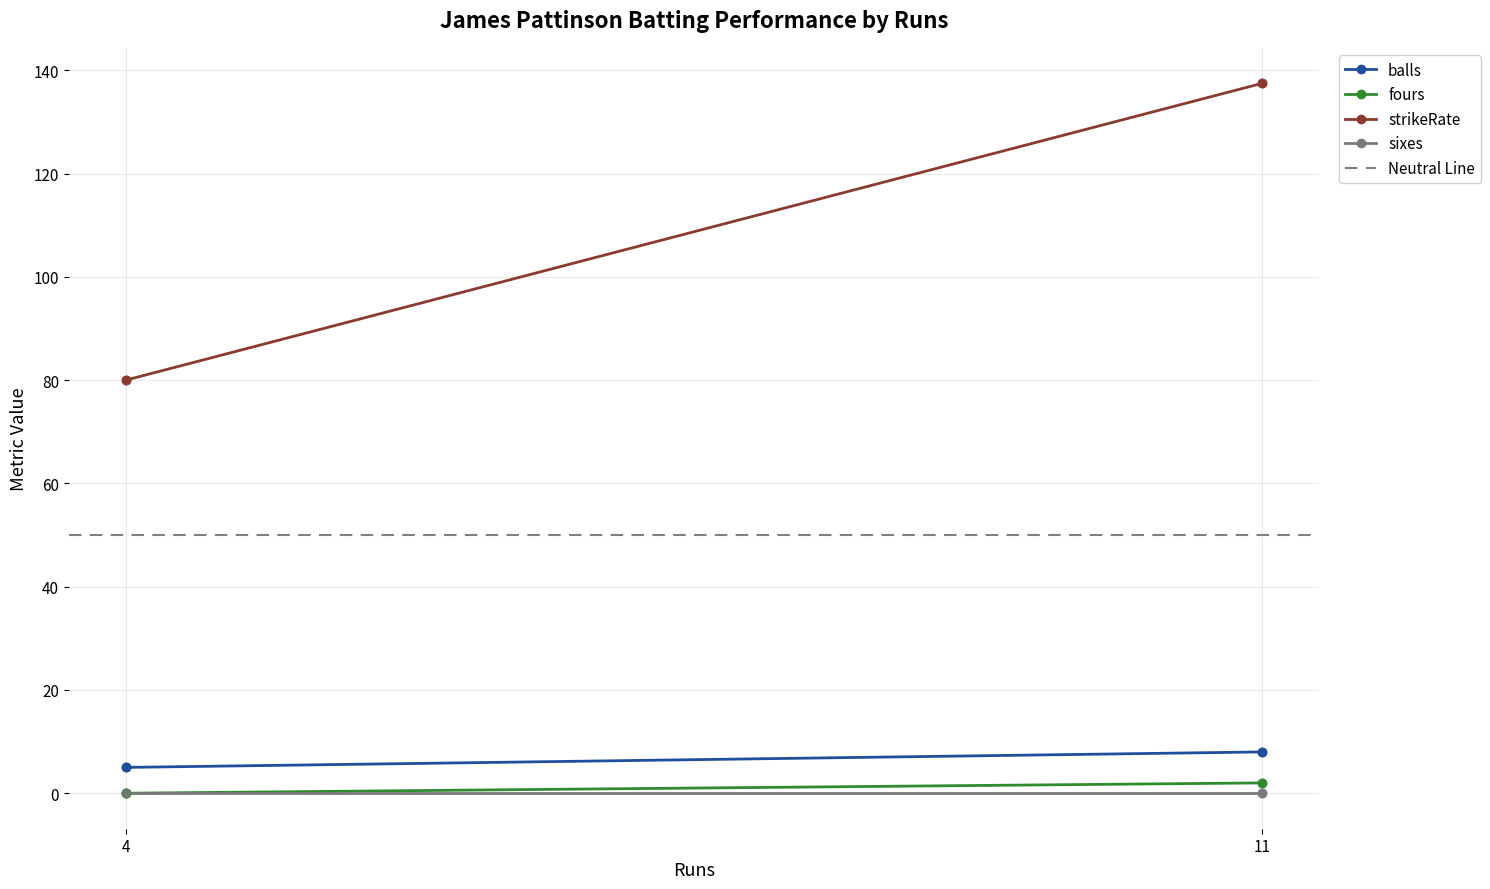

Which series has the widest spread of Y values?

strikeRate